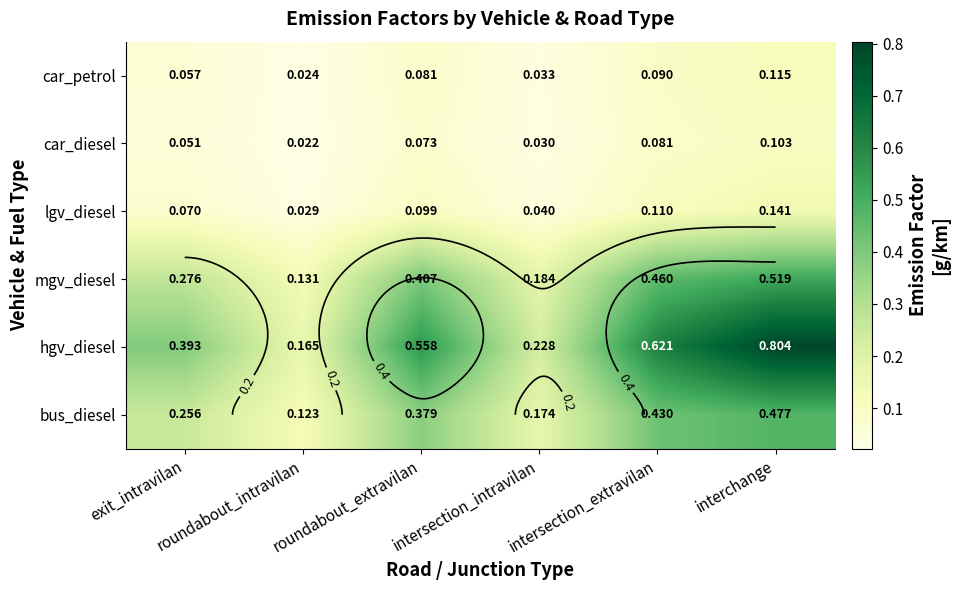

The value of lgv_diesel at interchange is 0.1. True or false?

False